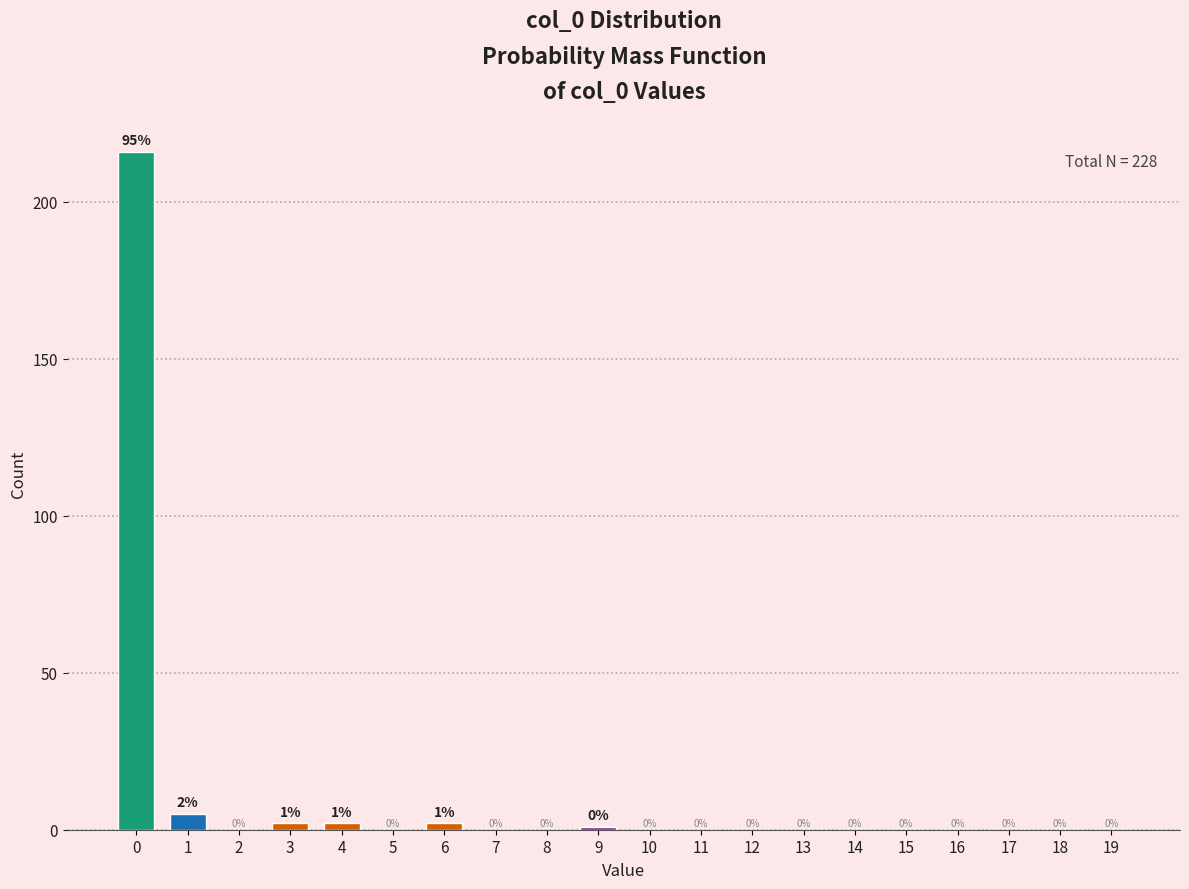

Reading left to right, transcribe all the data shown in this chart.

0=216	1=5	2=0	3=2	4=2	5=0	6=2	7=0	8=0	9=1	10=0	11=0	12=0	13=0	14=0	15=0	16=0	17=0	18=0	19=0